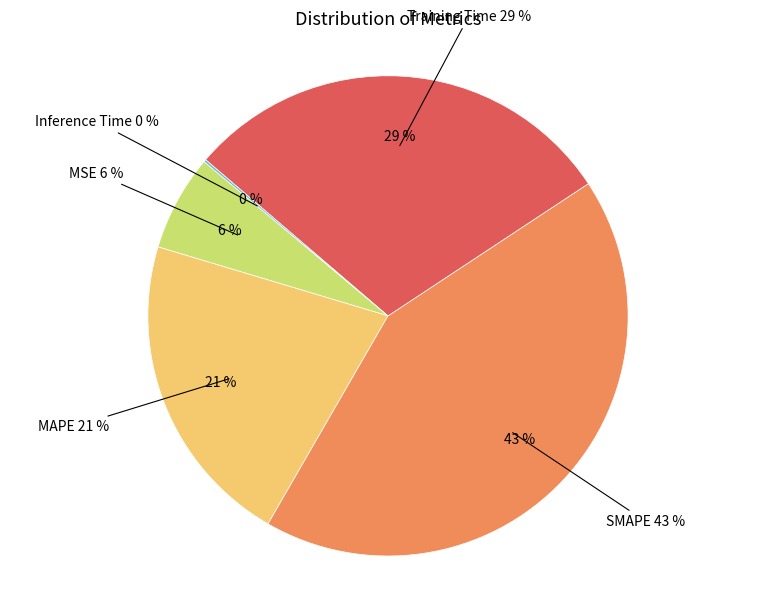

What percentage is NOT represented by Training Time?

70.6%